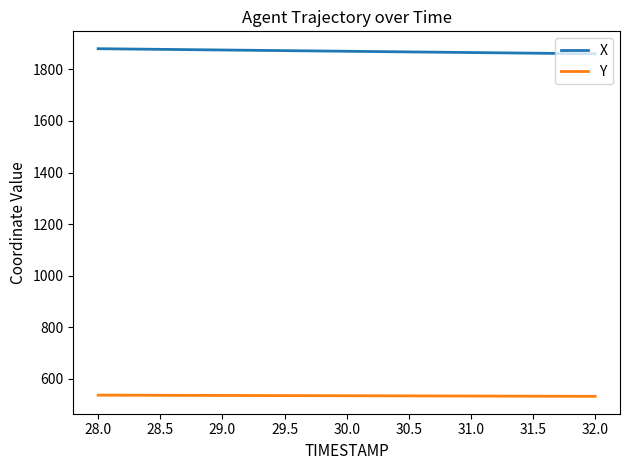

Is the value of X at 30.5 greater than the value of Y at 31.0?

Yes